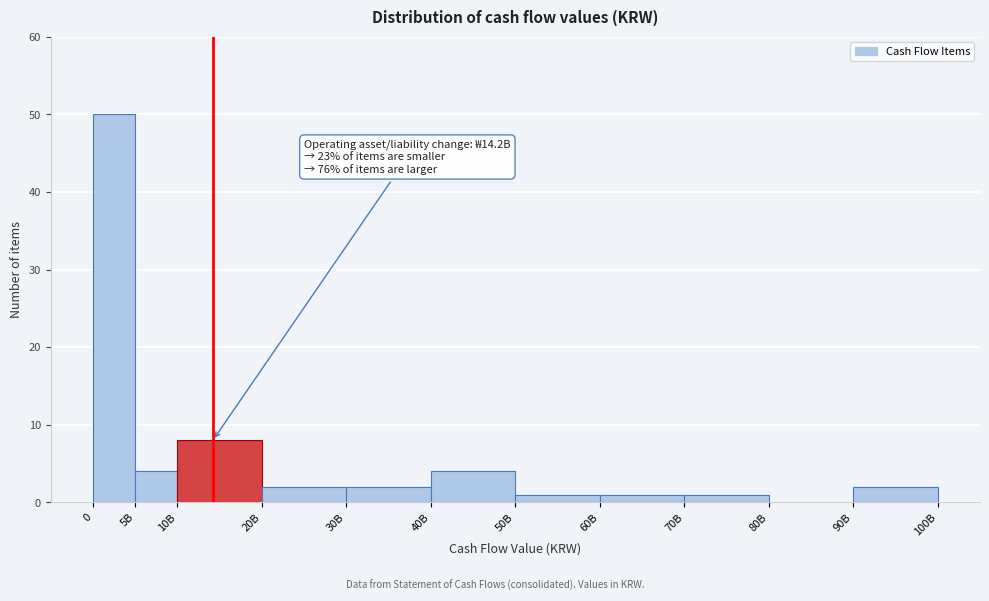

Reading right to left, list all the values displayed in this chart.

90B=2	80B=0	70B=1	60B=1	50B=1	40B=4	30B=2	20B=2	10B=8	5B=4	0=50